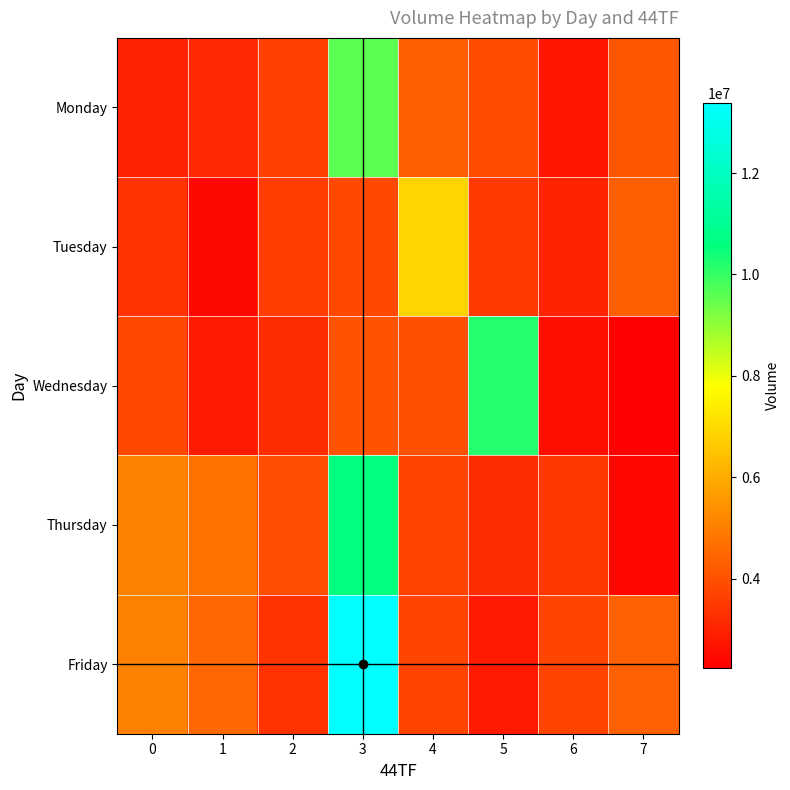

How many categories are shown in the chart?

8